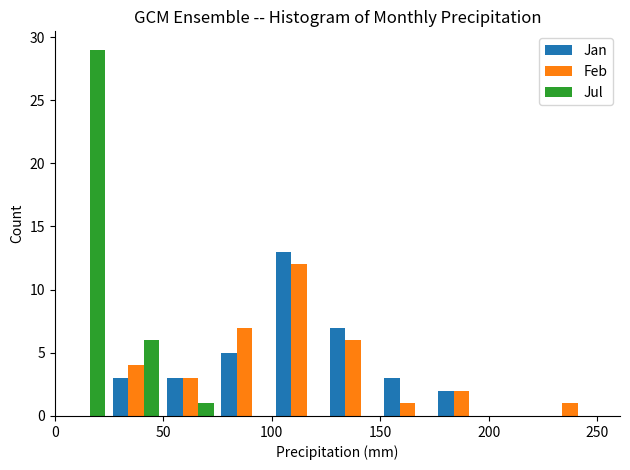

In the Feb series, which range on the x-axis has the tallest bar?

100 to 125